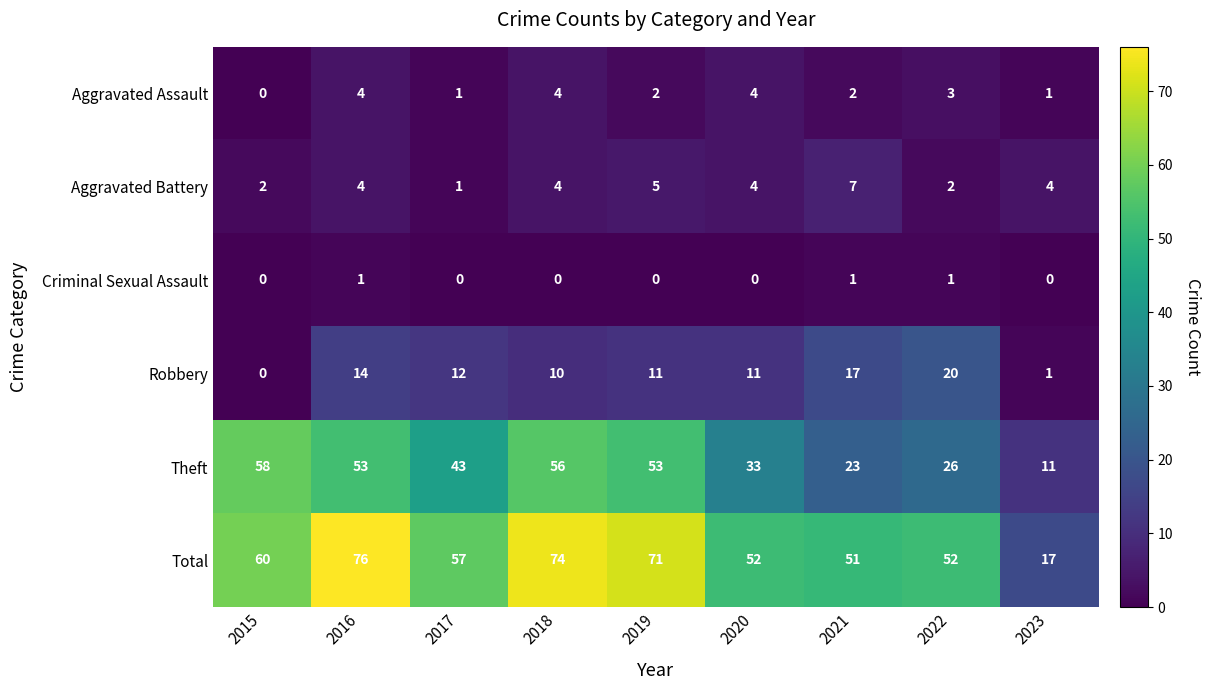

Between 2018 and 2023, which series saw the biggest shift?

Total